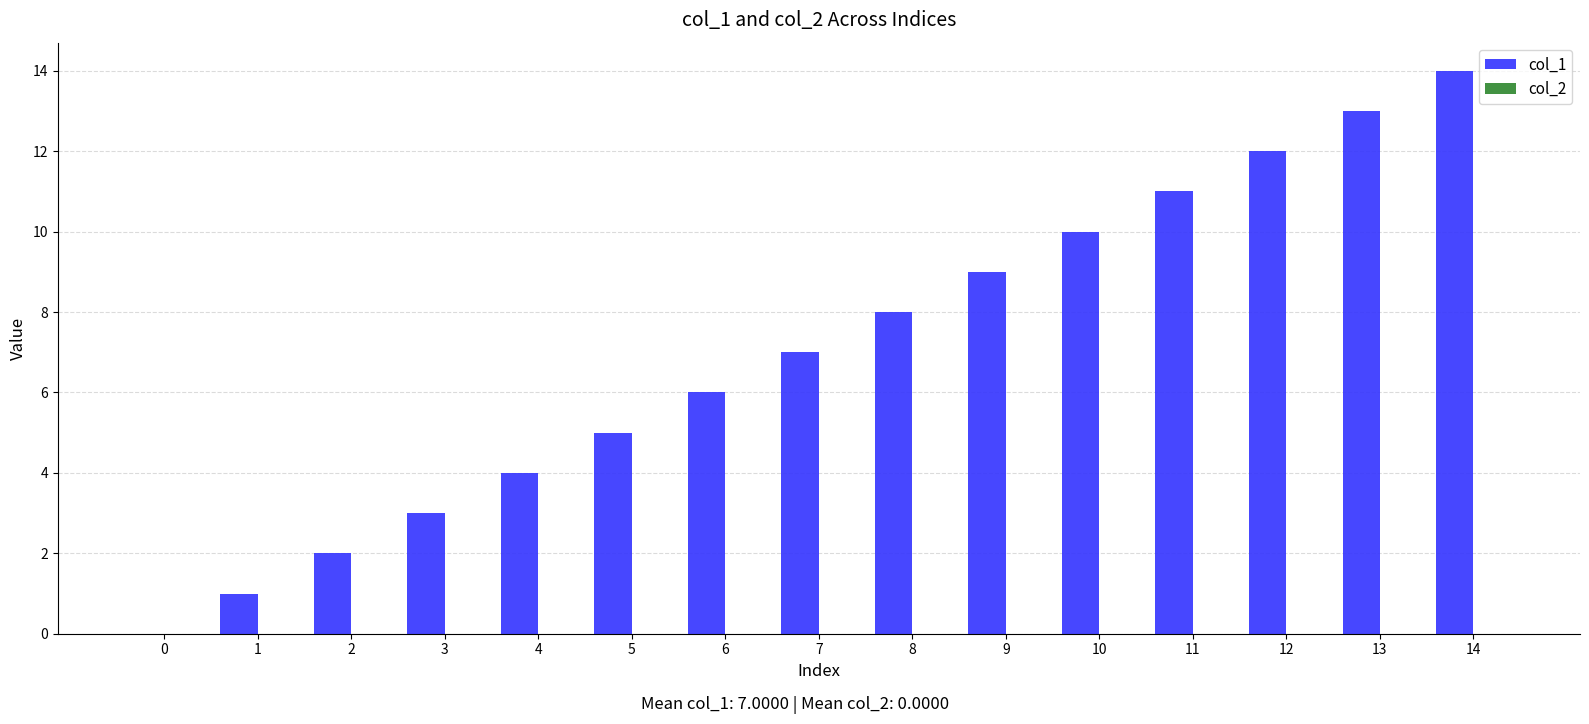

What is the change in value from 10 to 11?

+1